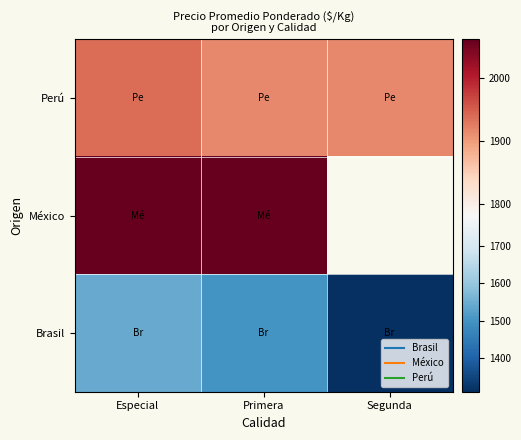

At which label does Brasil reach its minimum?

Segunda